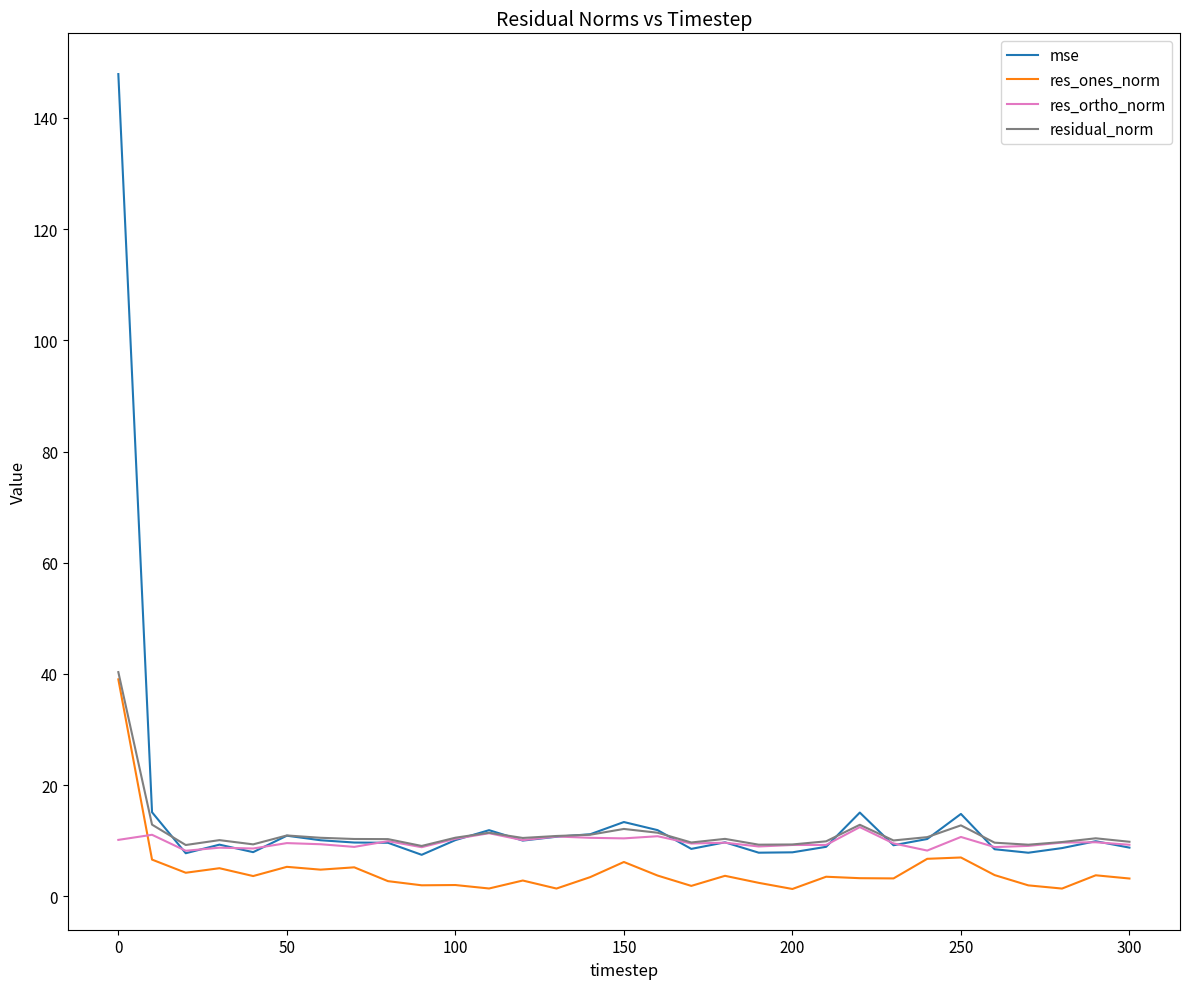

True or false: mse and res_ones_norm cross at least once.

False